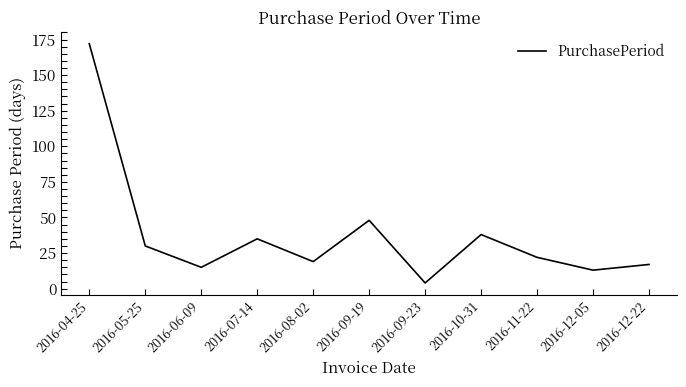

Rank the categories by value from highest to lowest.

2016-04-25, 2016-09-19, 2016-10-31, 2016-07-14, 2016-05-25, 2016-11-22, 2016-08-02, 2016-12-22, 2016-06-09, 2016-12-05, 2016-09-23